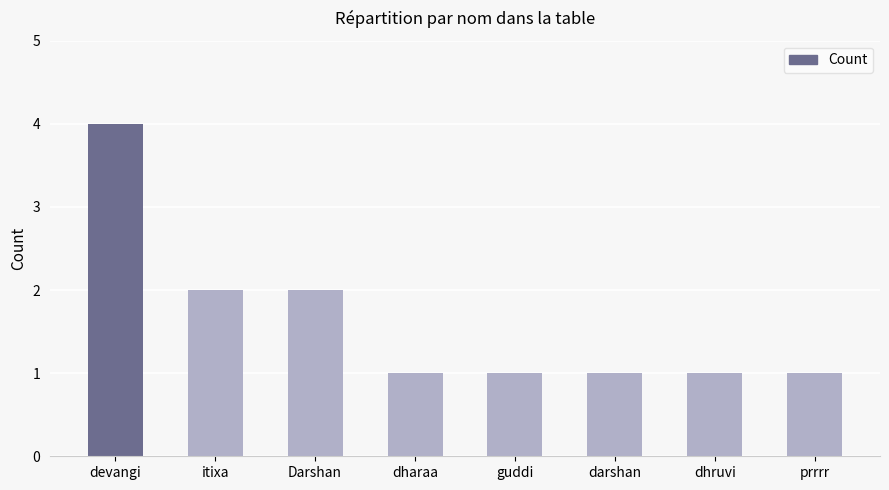

How many values are between 1 and 2?

7